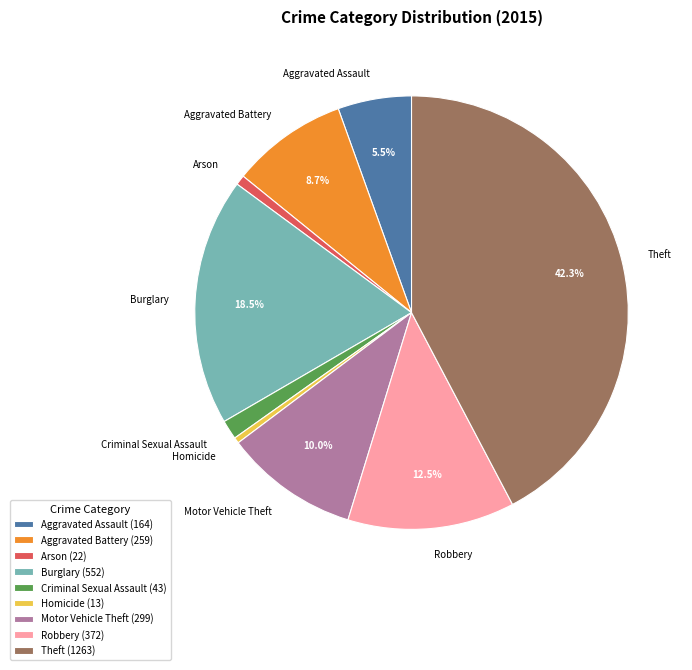

To the nearest percent, what is the difference between the Theft and Robbery slice percentages?

30%